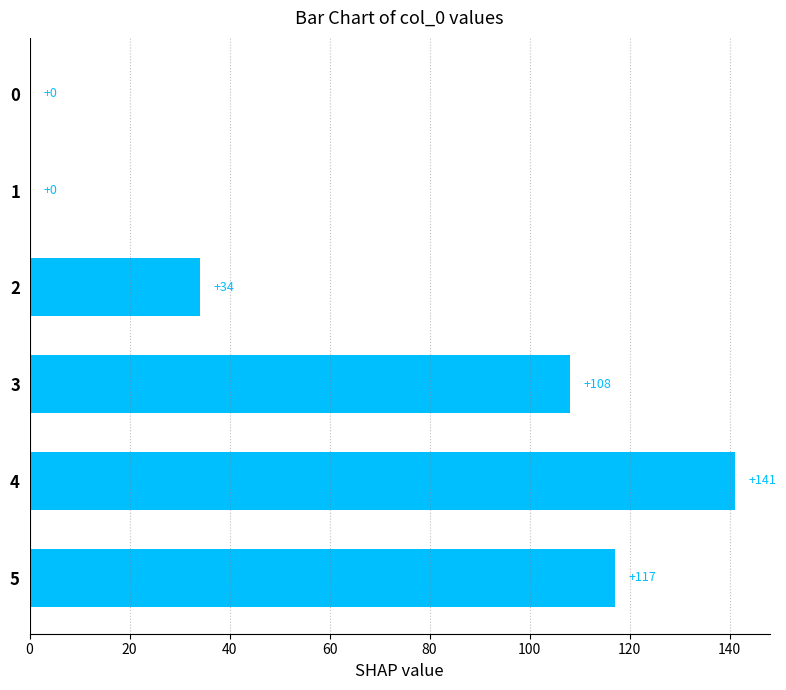

The value at 3 is 68. True or false?

False